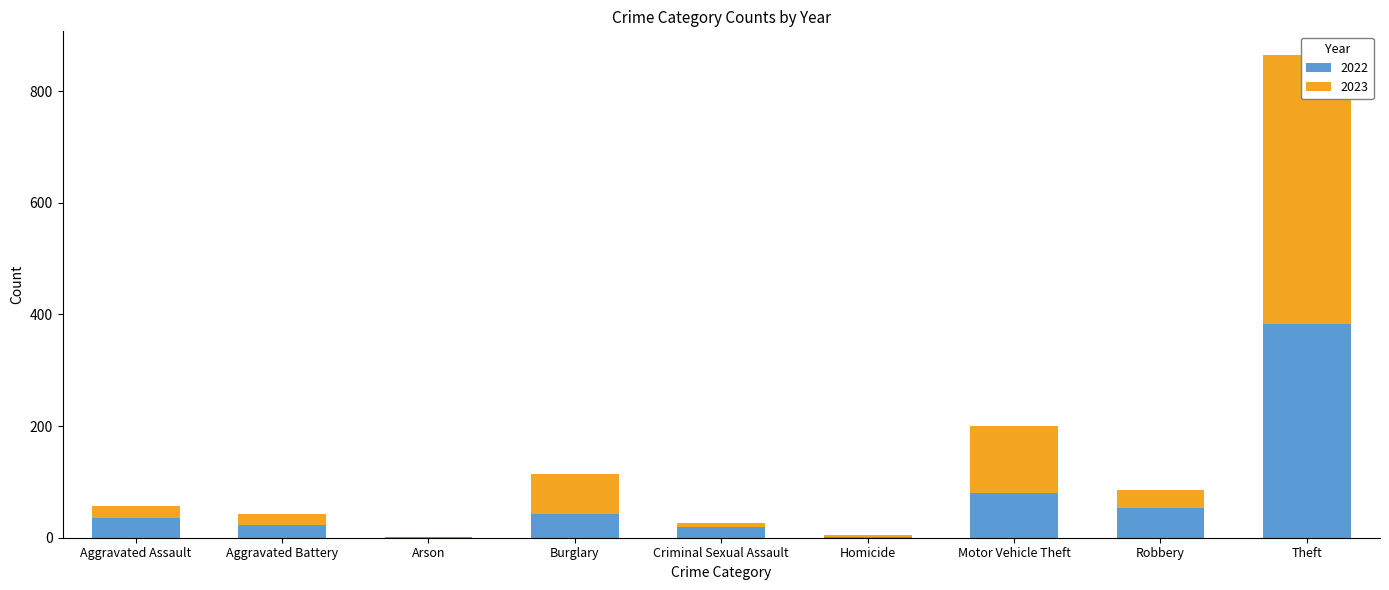

Reading right to left, list all the values displayed in this chart.

2022: Theft=383	Robbery=54	Motor Vehicle Theft=81	Homicide=2	Criminal Sexual Assault=19	Burglary=43	Arson=1	Aggravated Battery=23	Aggravated Assault=36
2023: Theft=481	Robbery=32	Motor Vehicle Theft=120	Homicide=3	Criminal Sexual Assault=7	Burglary=71	Arson=1	Aggravated Battery=19	Aggravated Assault=21